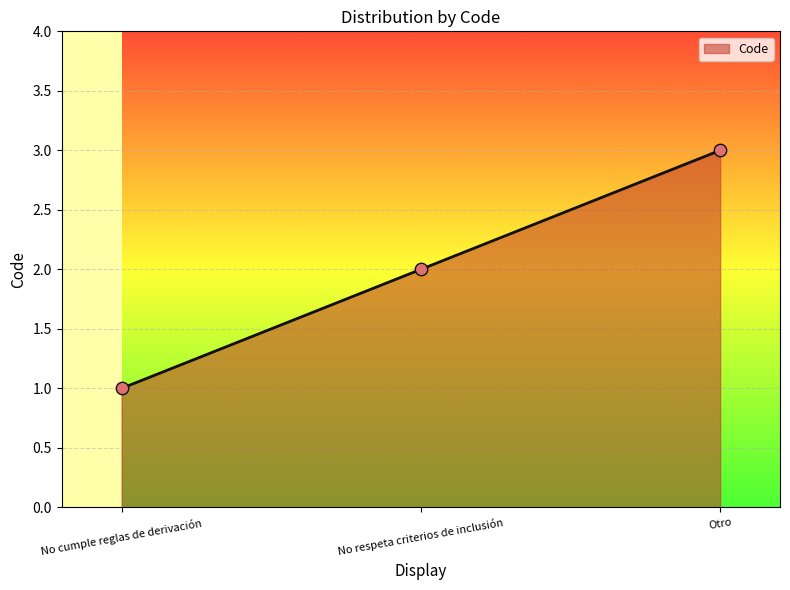

What is the change in value from No cumple reglas de derivación to Otro?

+2